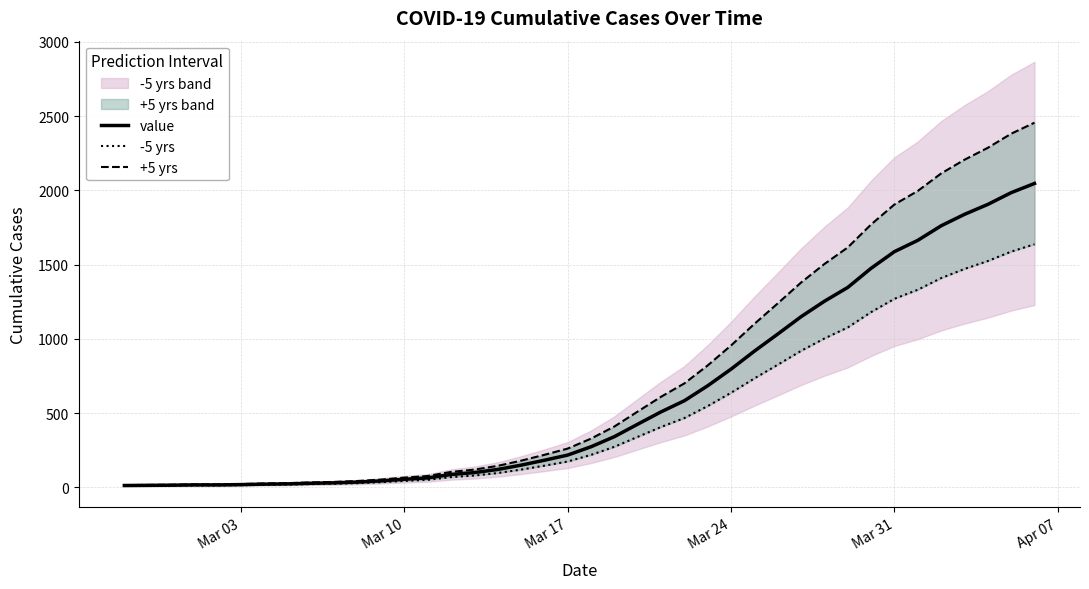

What is the highest value of the value series?

2047